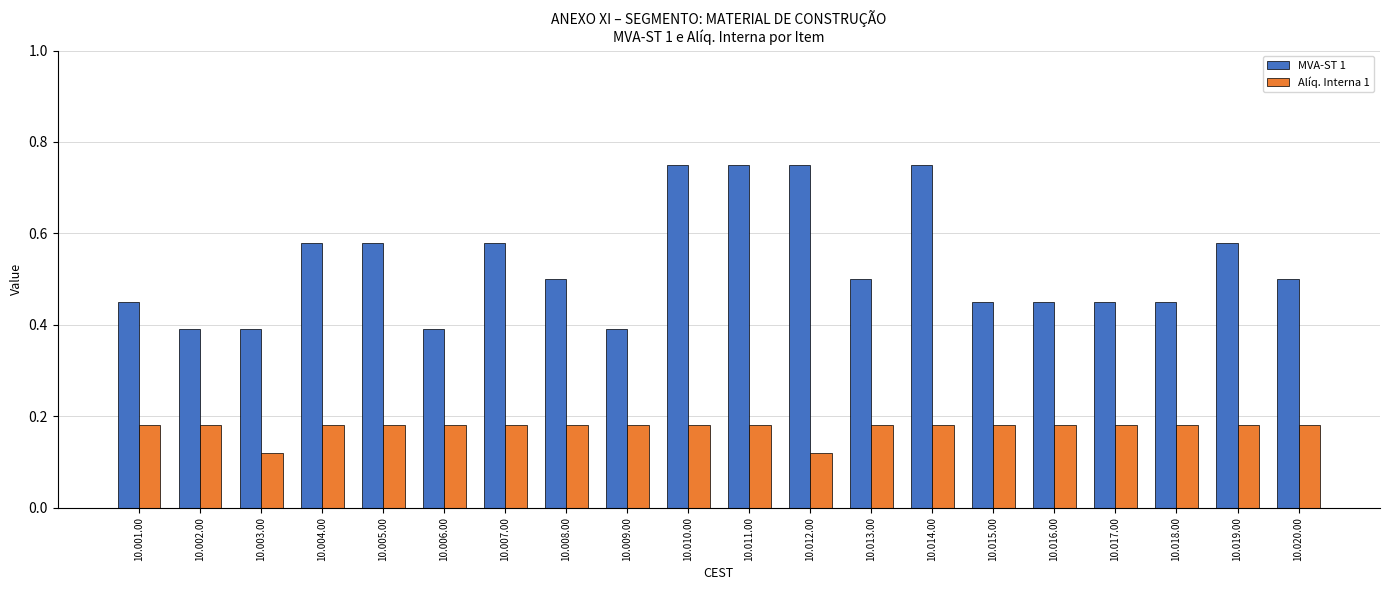

What is the label of the 2nd bar from the right?

10.019.00